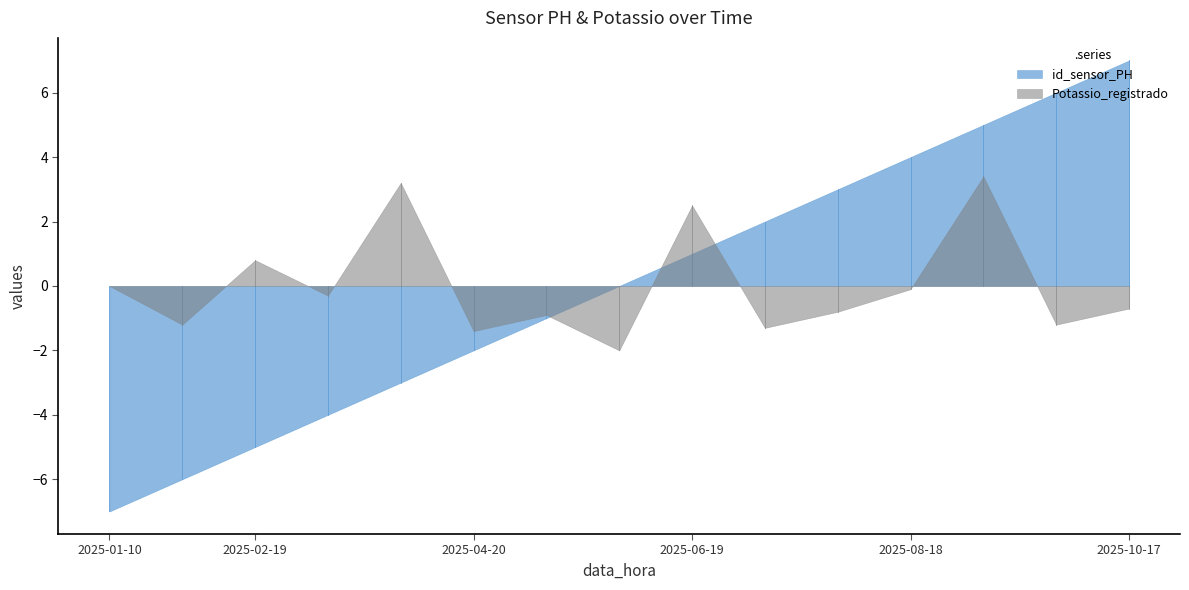

How many intersections are there between id_sensor_PH and Potassio_registrado?

3